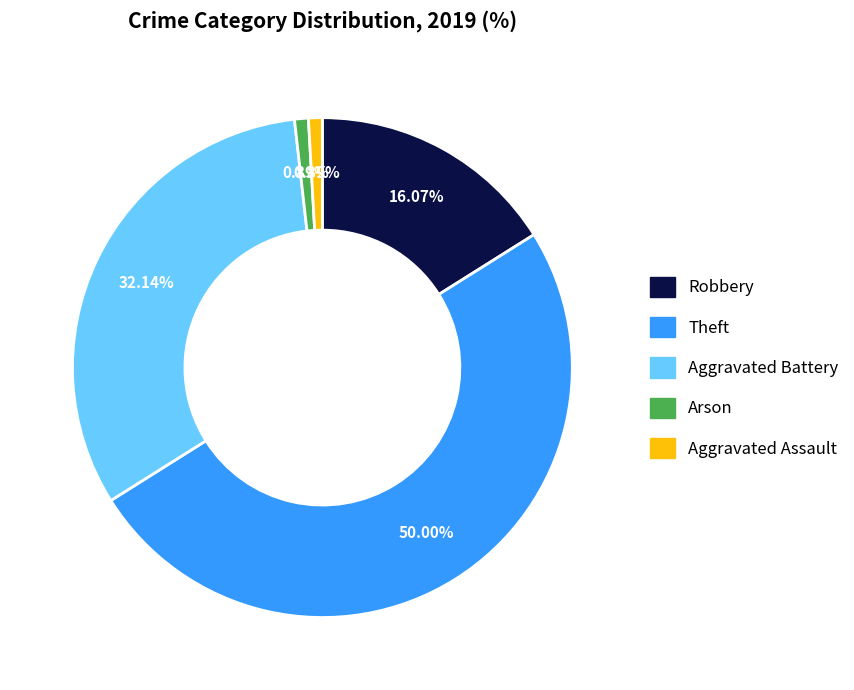

Which slice is the largest?

Theft